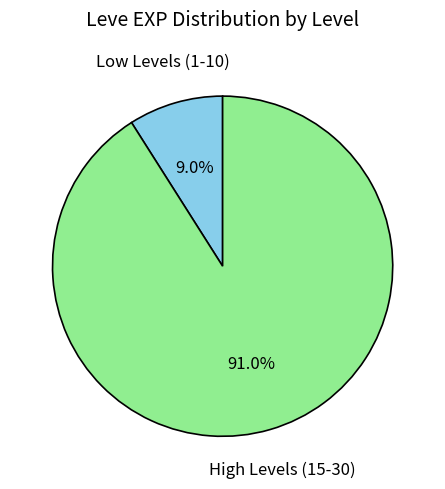

Is there a majority slice in this chart?

Yes